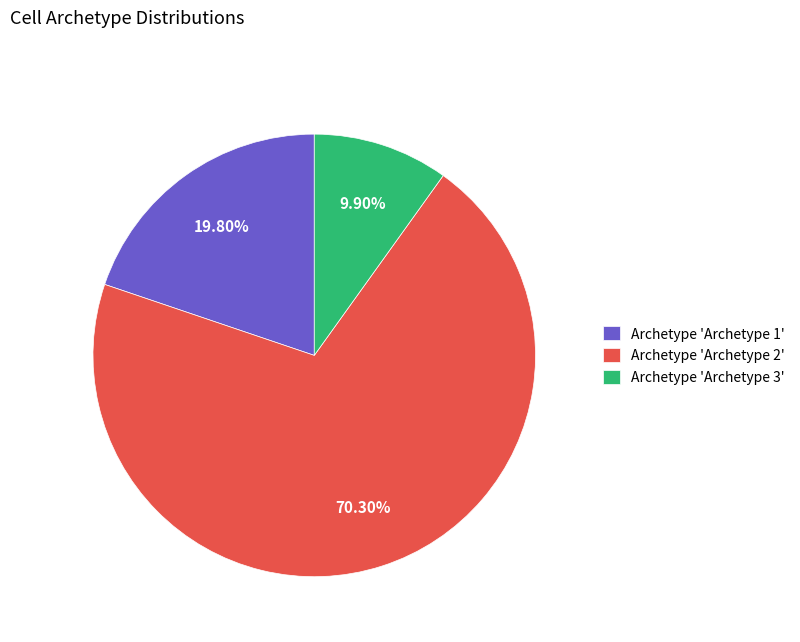

Combined, do Archetype 'Archetype 2' and Archetype 'Archetype 1' account for over 50%?

Yes